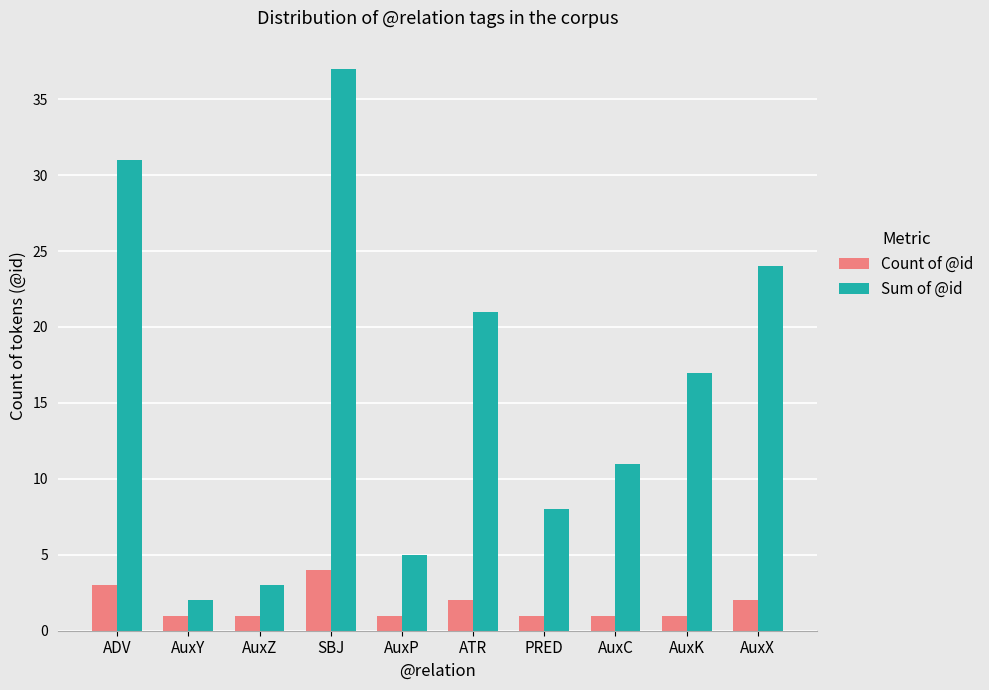

The Sum of @id series shows 38 at AuxX. True or false?

False